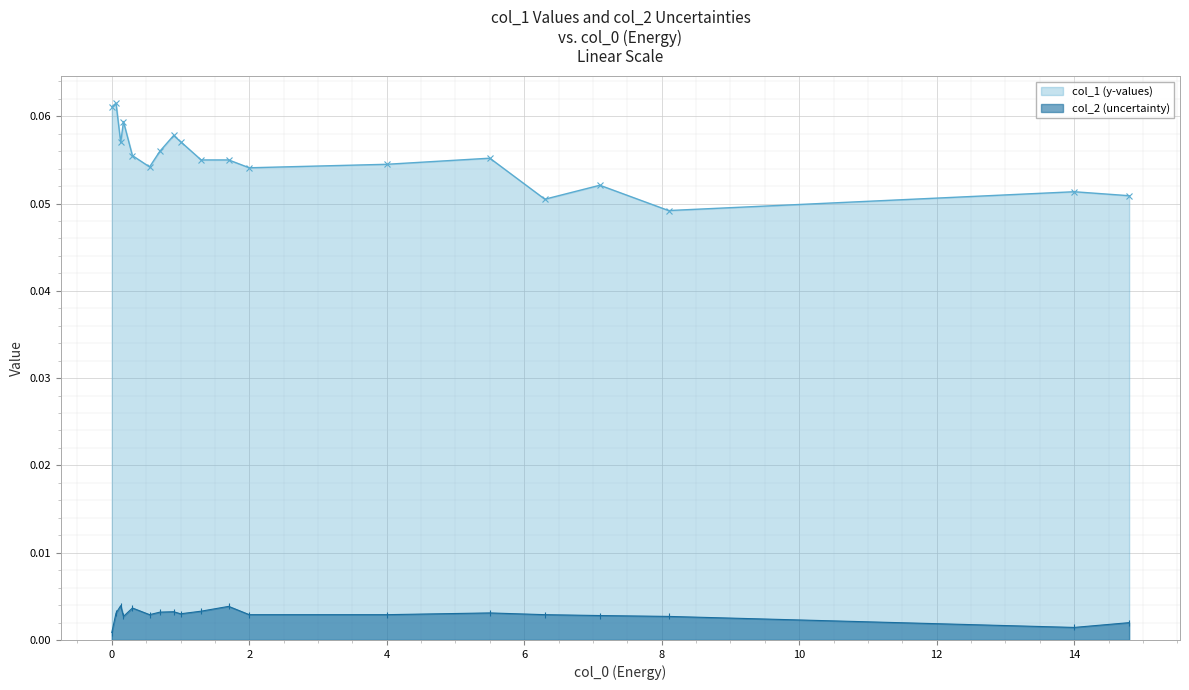

Count the col_1 (y-values) values in the range 0 to 1.

19